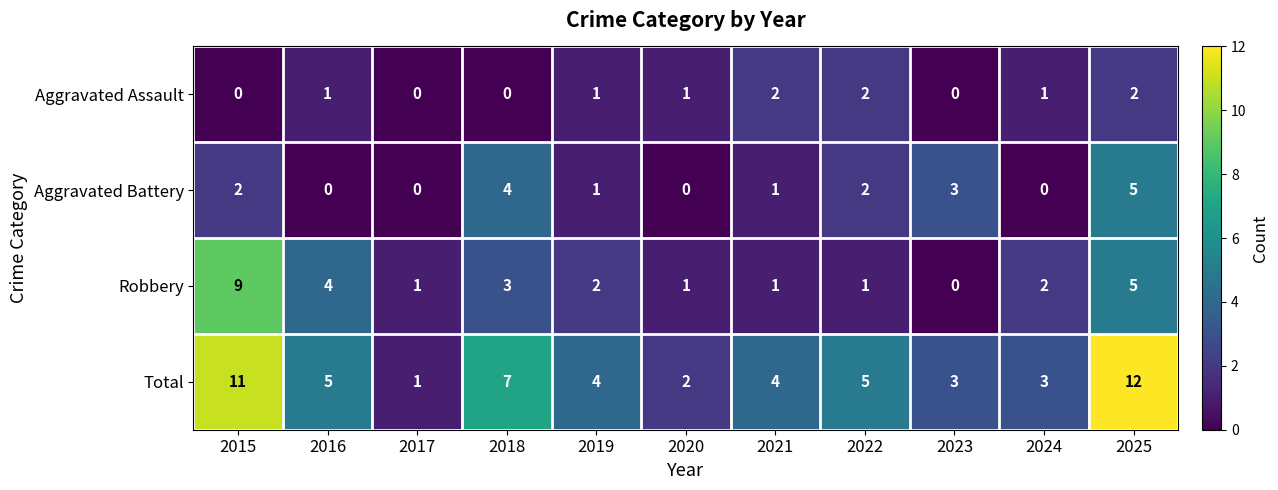

List the series in order of their overall mean, highest first.

Total, Robbery, Aggravated Battery, Aggravated Assault